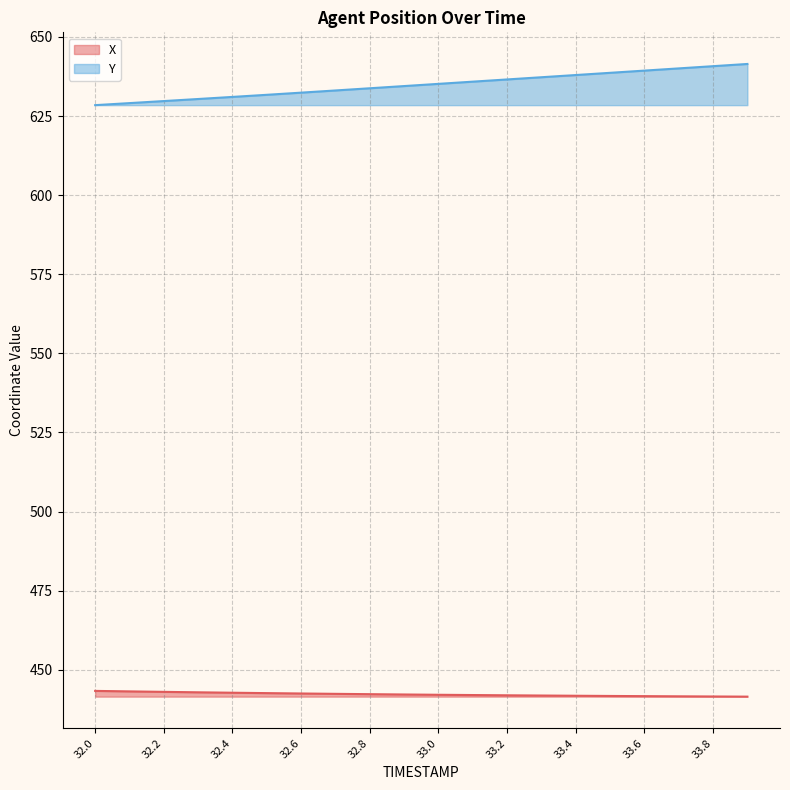

The Y series shows 833.4 at 33.2. True or false?

False